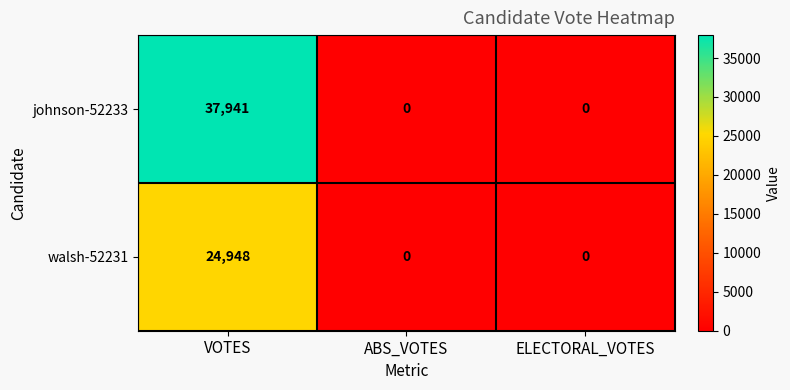

Reading right to left, list all the values displayed in this chart.

johnson-52233: ELECTORAL_VOTES=0	ABS_VOTES=0	VOTES=37941
walsh-52231: ELECTORAL_VOTES=0	ABS_VOTES=0	VOTES=24948